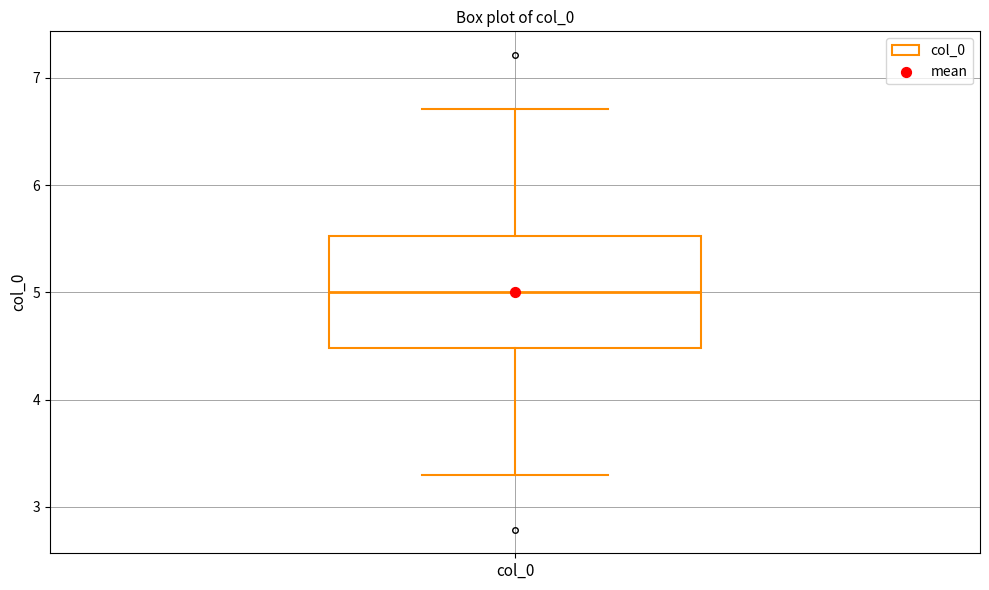

Transcribe this box plot: give where the median line is, the range the box spans, and where the two whiskers end, as read against the y-axis. The values are not printed on the chart, so give them approximately, as read against the axis.

median 5.0, box 4.5 to 5.5, whiskers 3.3 to 6.7